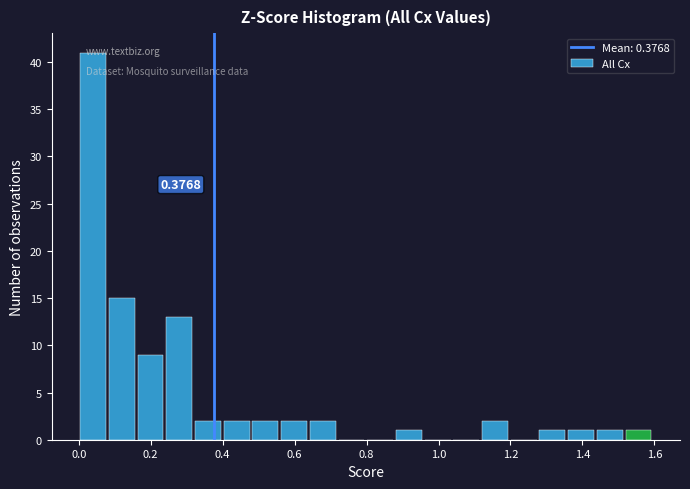

Read against the x-axis, roughly where is the centre of the tallest bar?

0.04